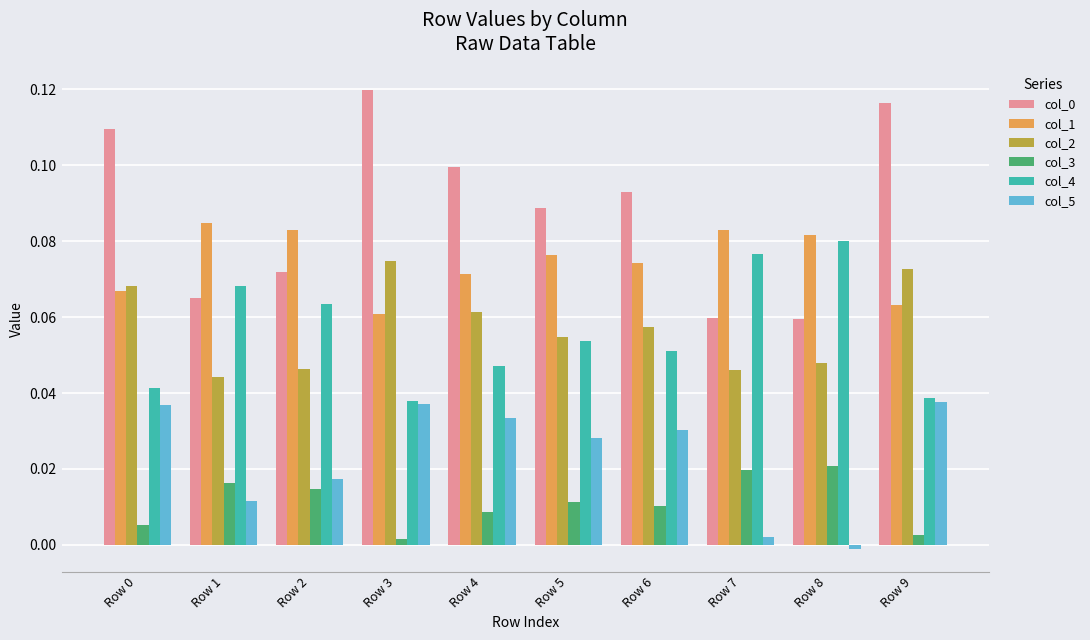

Is the value of col_3 at Row 9 greater than the value of col_4 at Row 4?

No